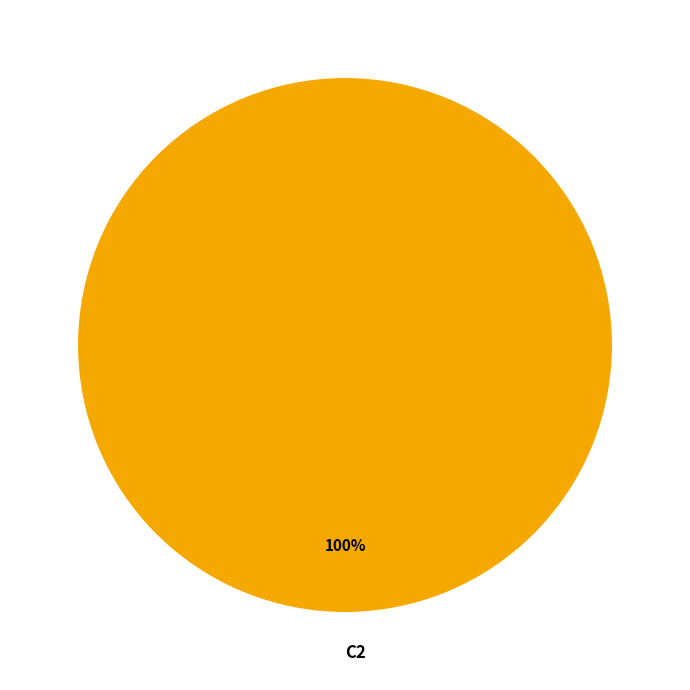

What percentage is the C2 slice, to the nearest percent?

100%